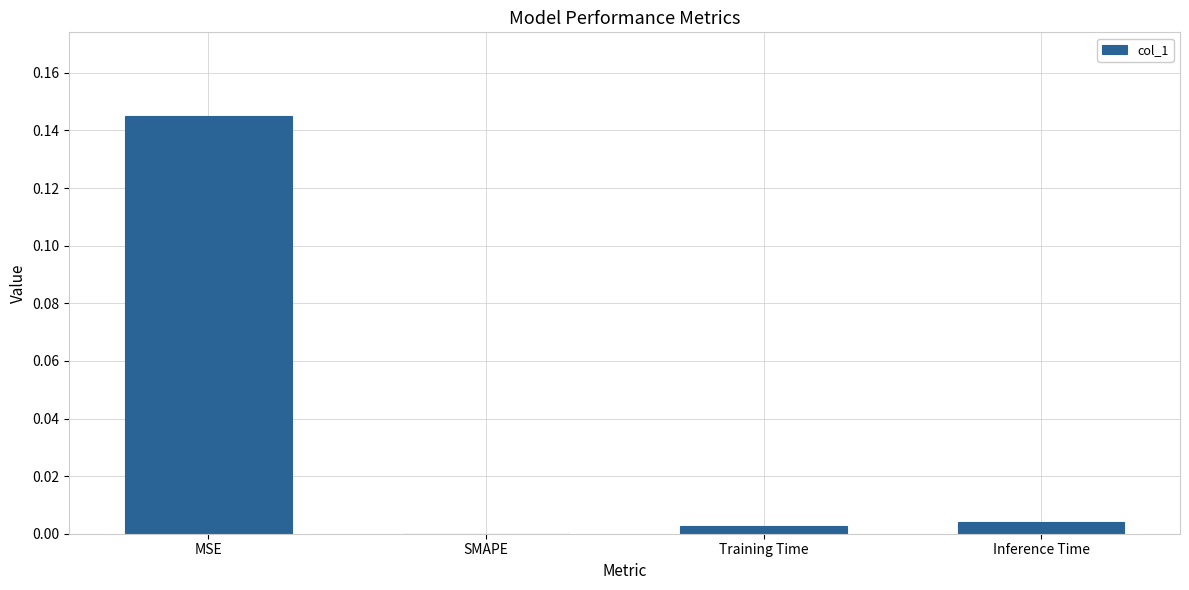

Are the bars horizontal?

No